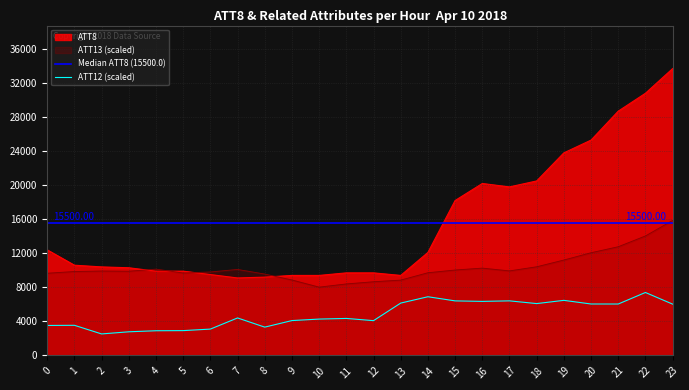

List the series in order of their overall mean, lowest first.

ATT12, ATT13, ATT8